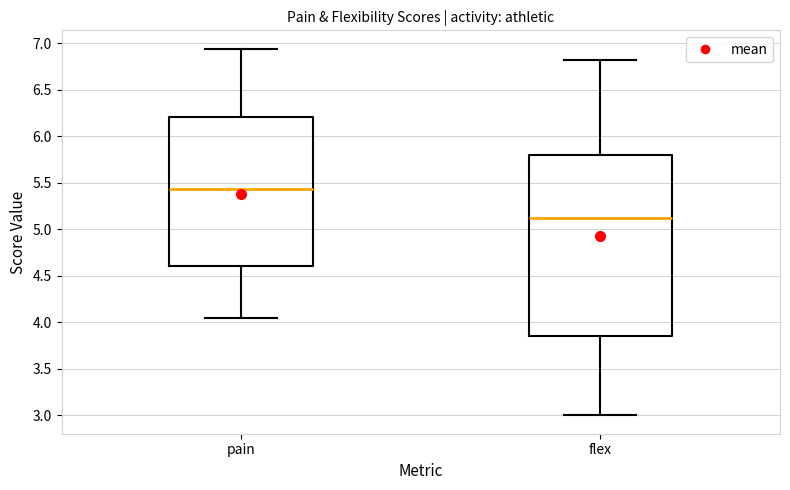

Which box's median line is the lowest?

flex